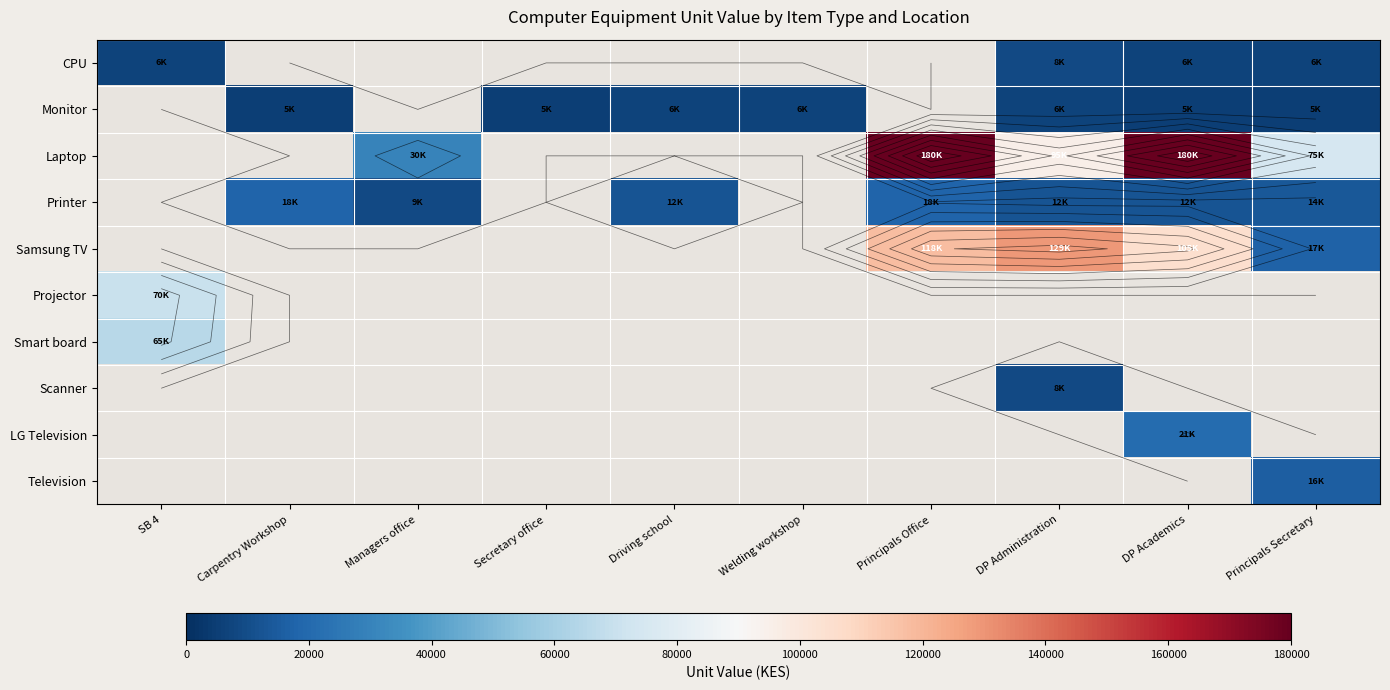

At how many categories does at least one series exceed 52539?

5